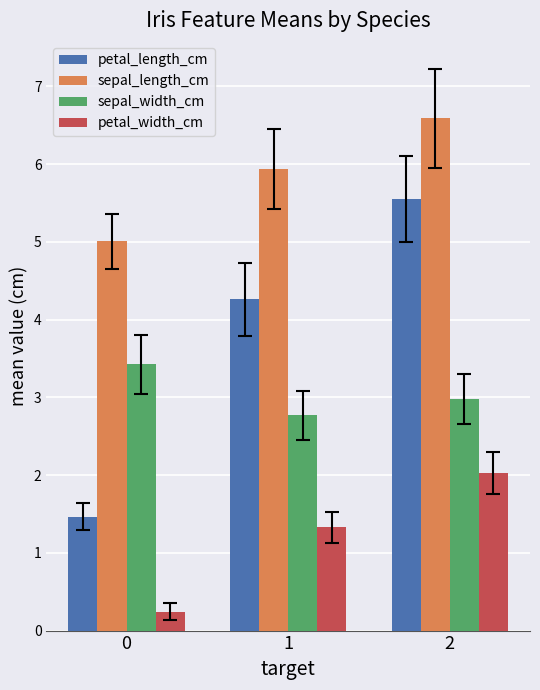

How many petal_length_cm values are between 1 and 5?

2